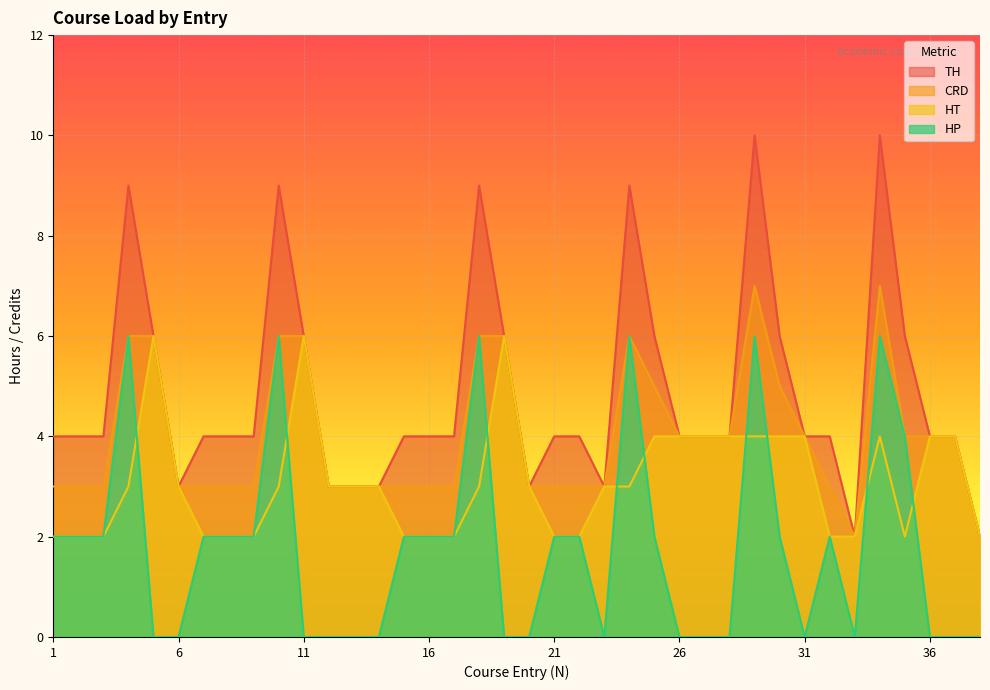

Which series has the largest total across all categories?

TH